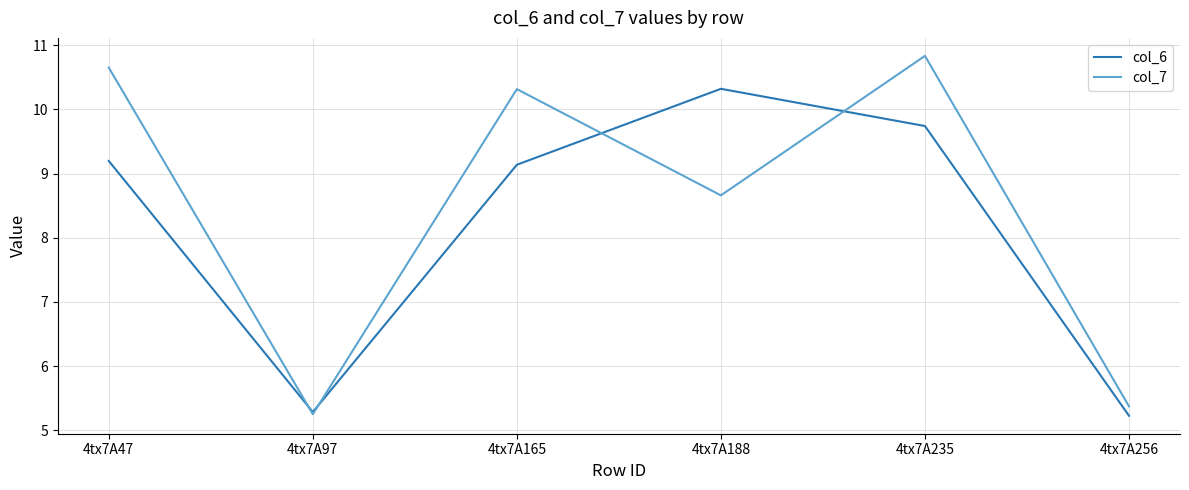

What is the total value across all series at 4tx7A256?

10.6